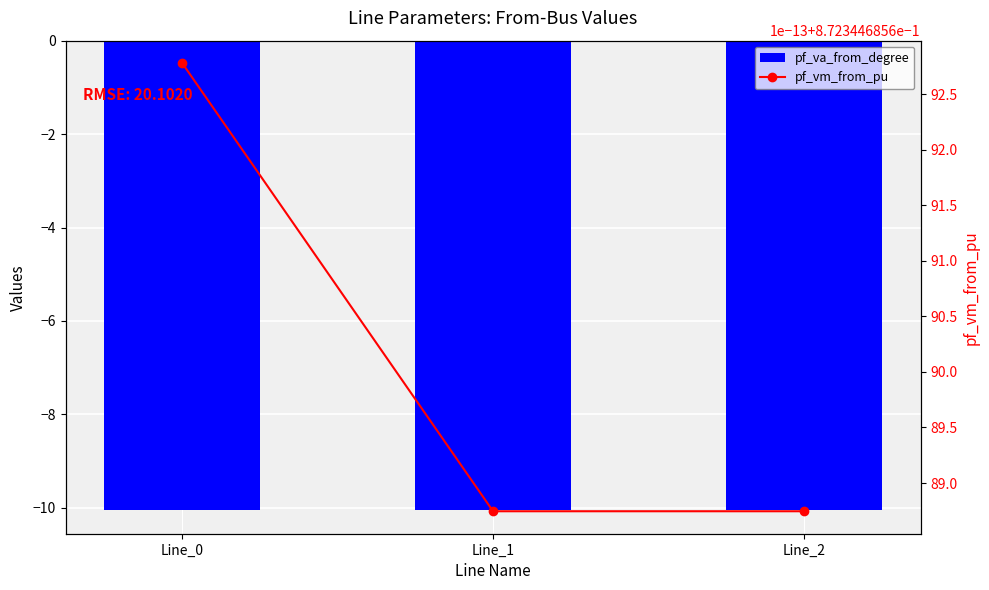

The value of pf_va_from_degree at Line_1 is -13.2. True or false?

False